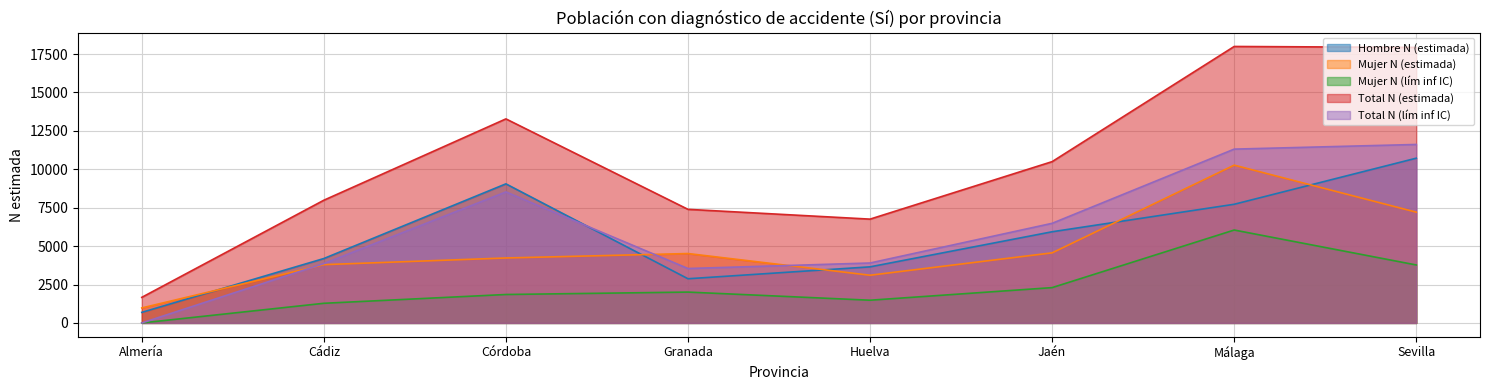

Is it true that Mujer N (lím inf IC) equals 2142 at Huelva?

False